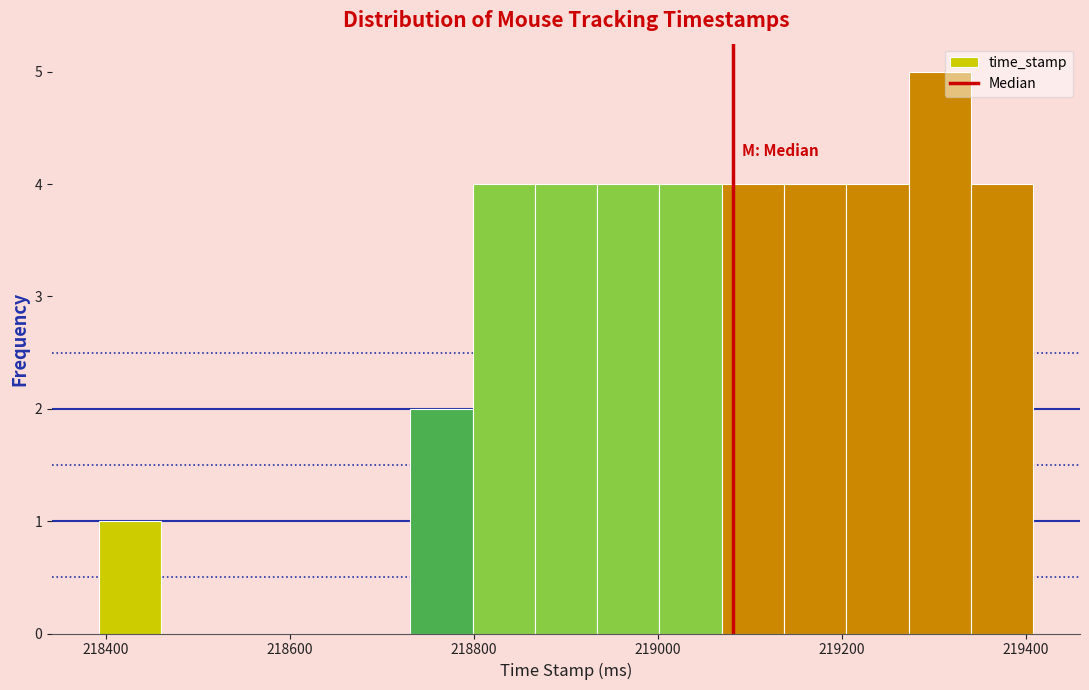

Around what value on the x-axis is the tallest bar? Give the approximate position of its centre, as read against the axis.

219300